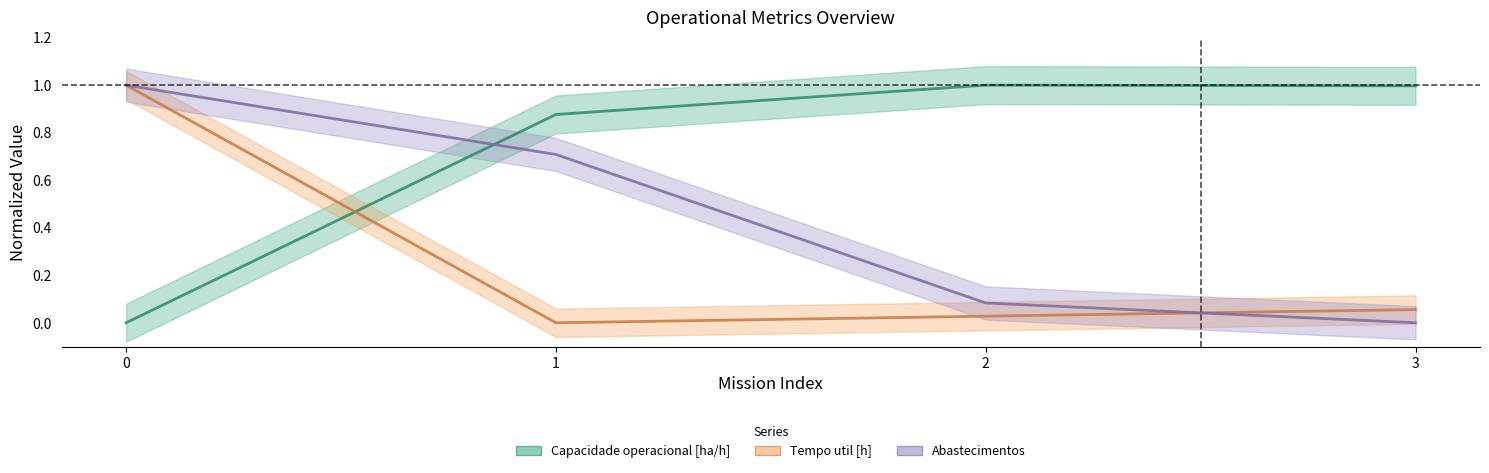

True or false: Tempo util [h] has a value of 1.0 at 0.

True